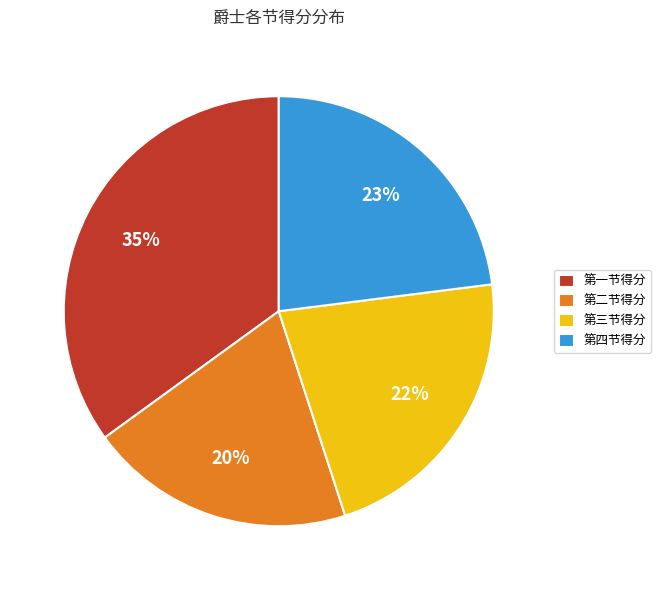

Is there any slice that represents more than half of the pie?

No